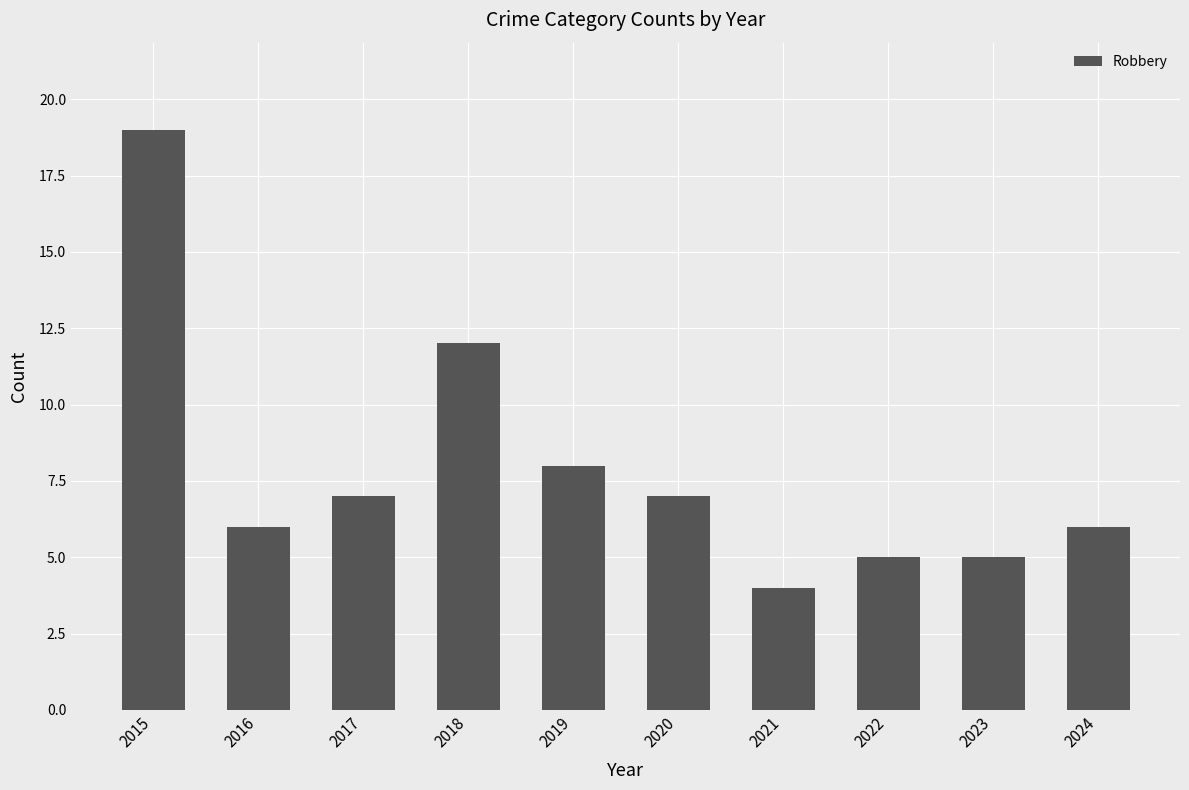

What is the change in value from 2019 to 2020?

-1